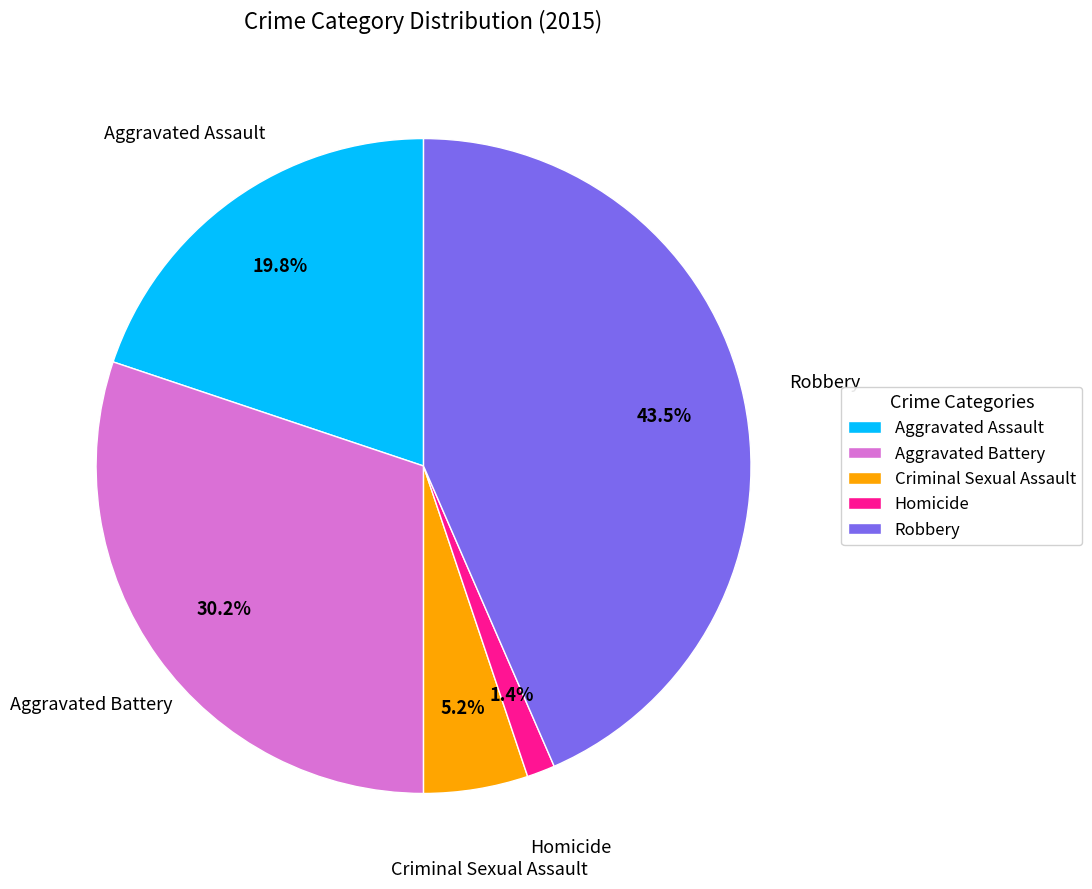

Is there any slice that represents more than half of the pie?

No